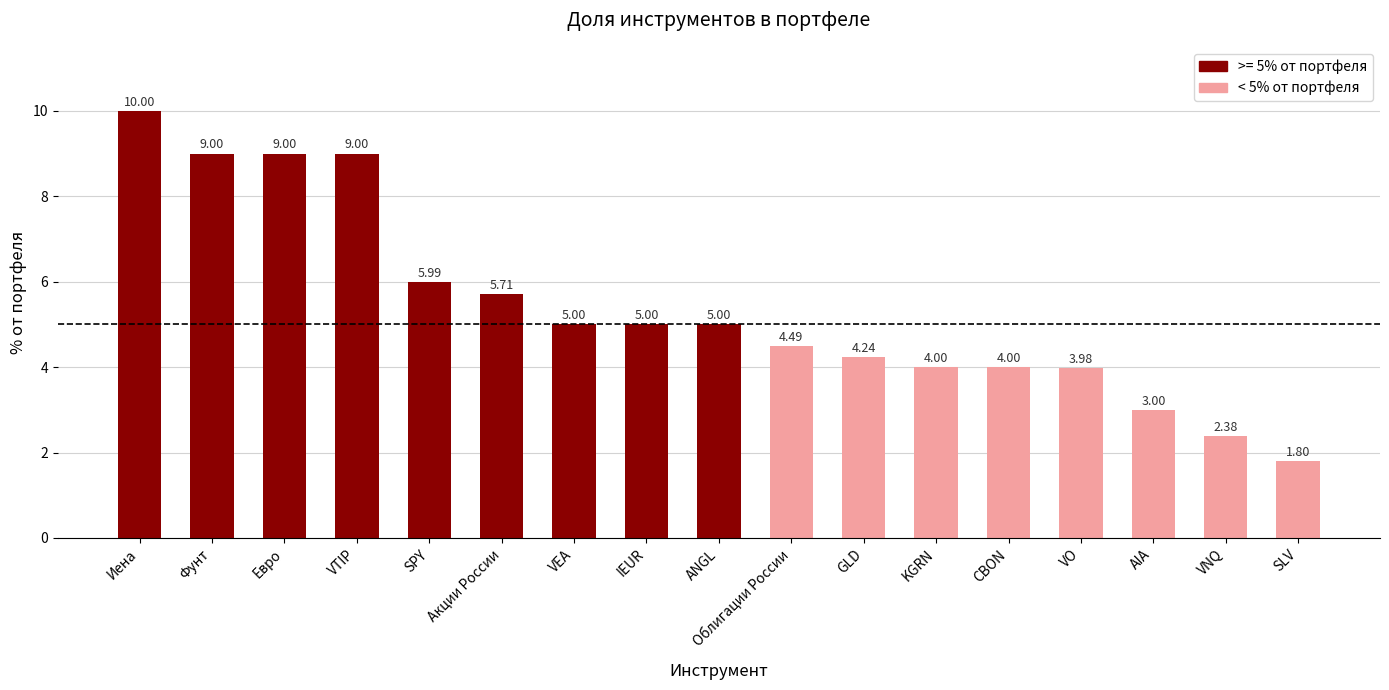

The chart shows a value of 14.0 at VTIP. True or false?

False